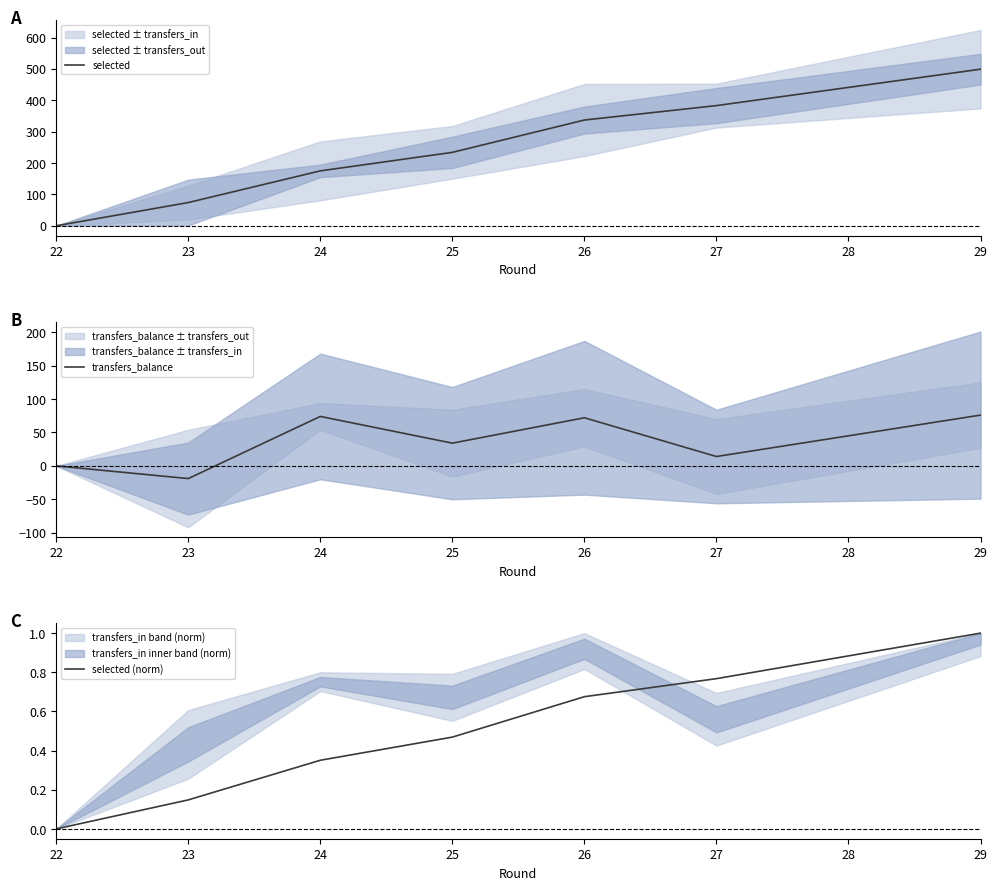

List the labels in order of selected value, largest first.

29, 27, 26, 25, 24, 23, 22